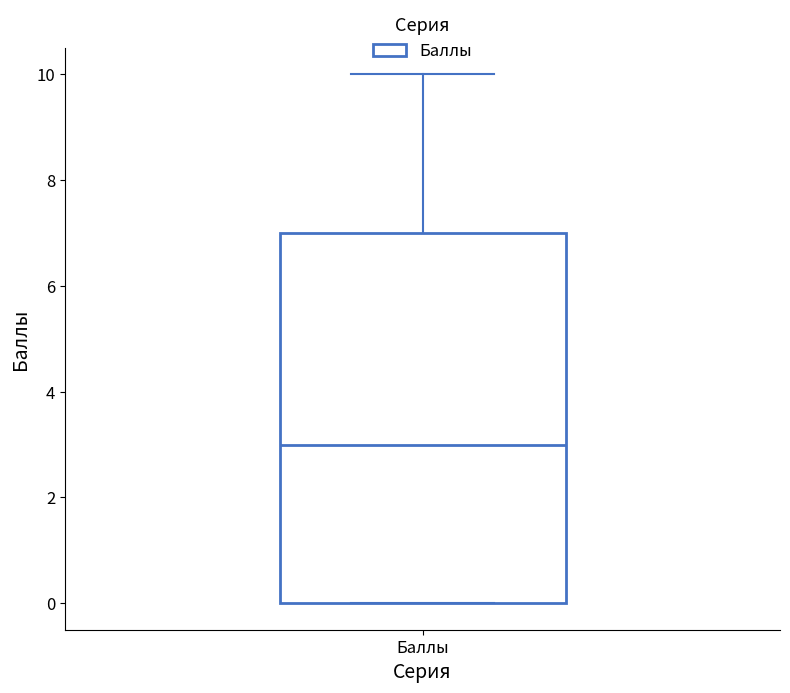

Transcribe this box plot: give where the median line is, the range the box spans, and where the two whiskers end, as read against the y-axis. The values are not printed on the chart, so give them approximately, as read against the axis.

median 3, box 0 to 7, whiskers 0 to 10